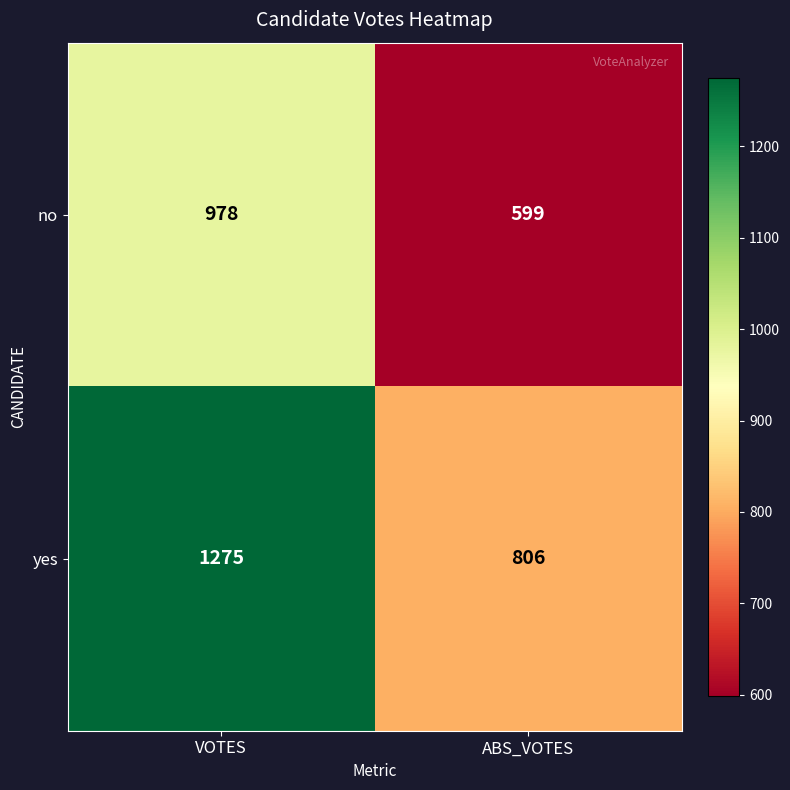

What is the sum of the yes values at VOTES and ABS_VOTES?

2081